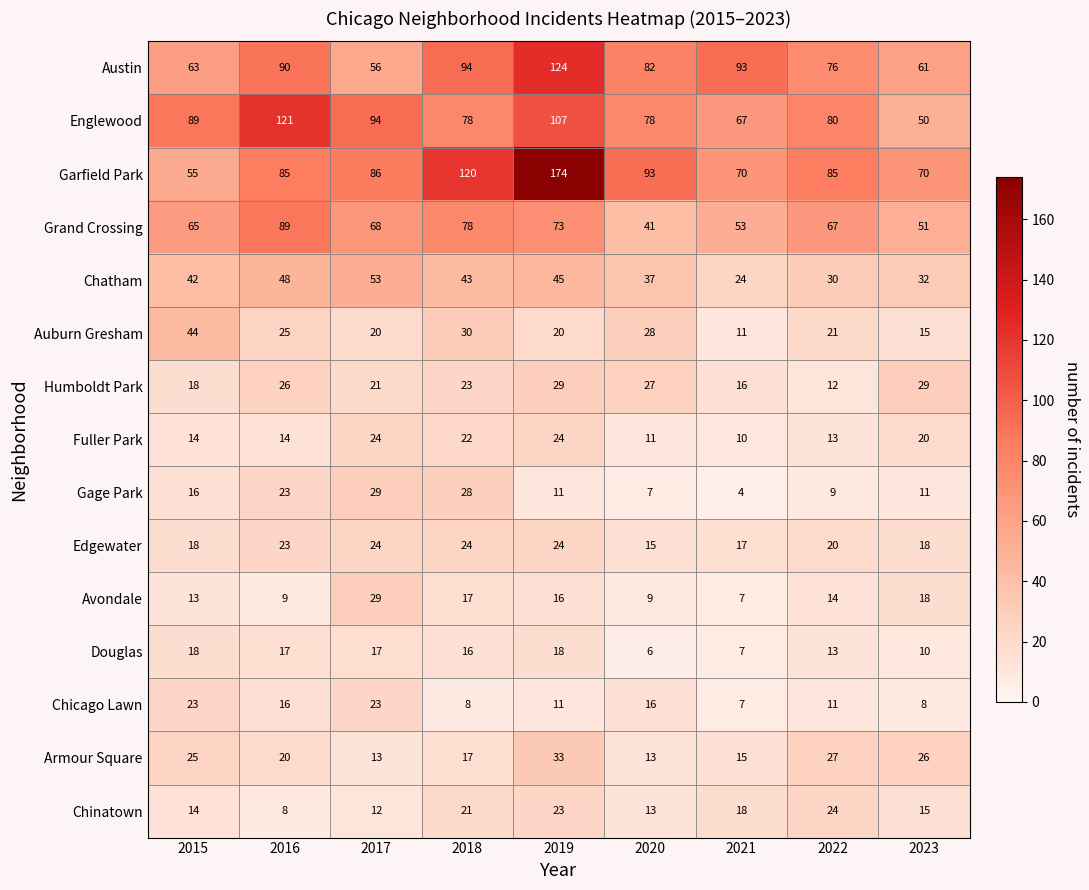

Is it true that Avondale equals 18 at 2023?

True